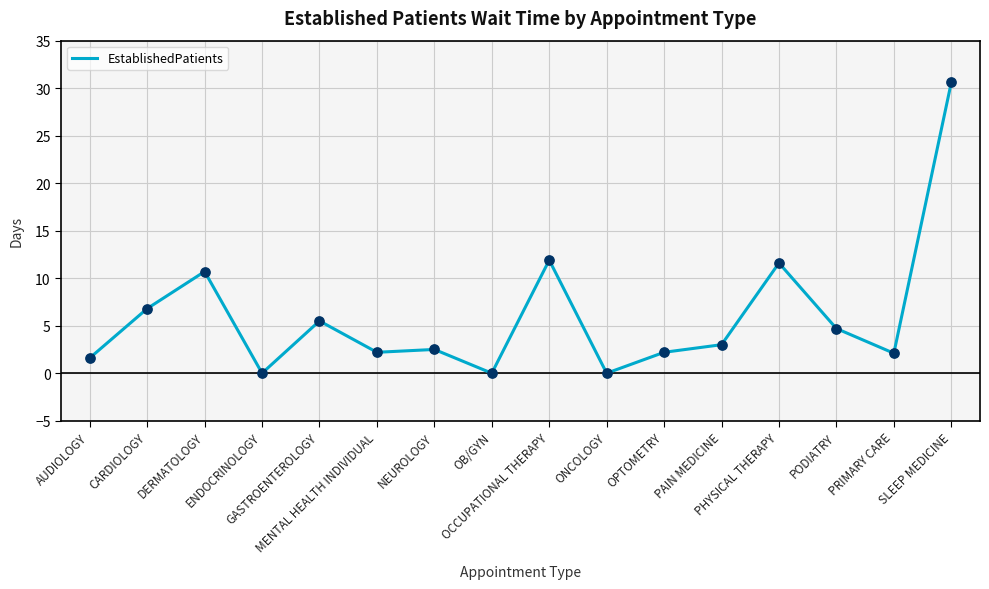

What is the change in value from MENTAL HEALTH INDIVIDUAL to PRIMARY CARE?

-0.1